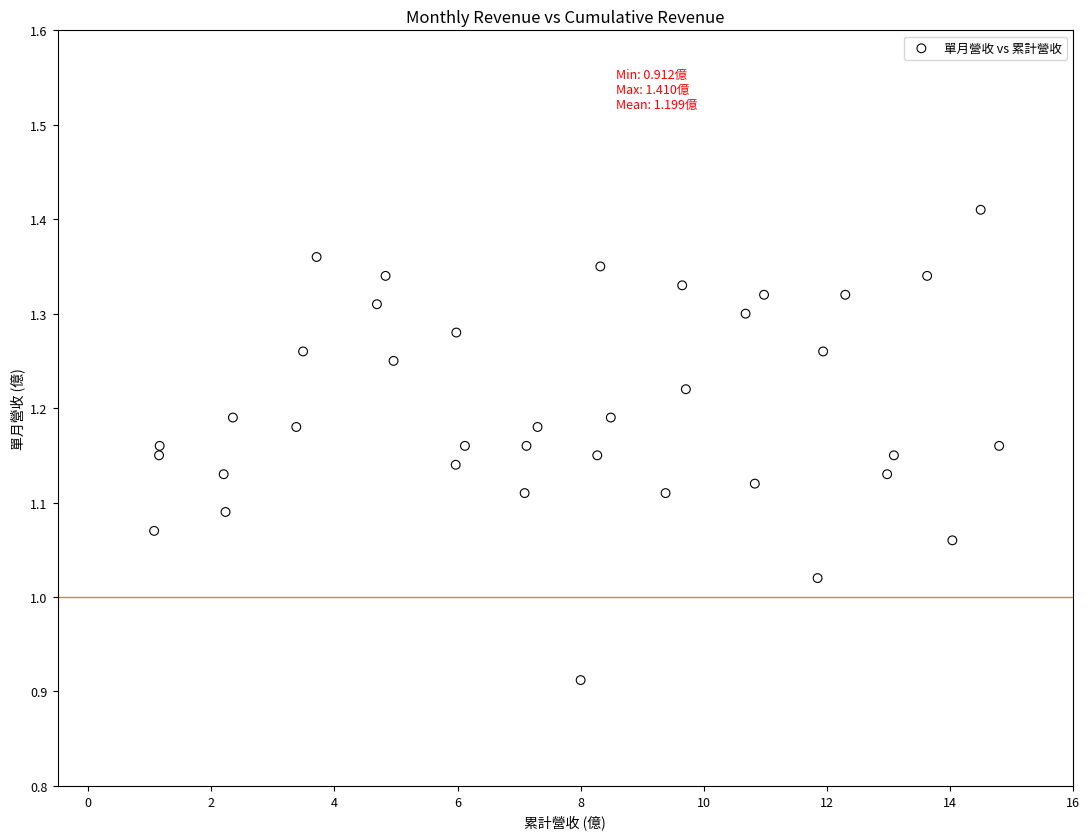

What is the range of Y values (max minus min)?

0.5